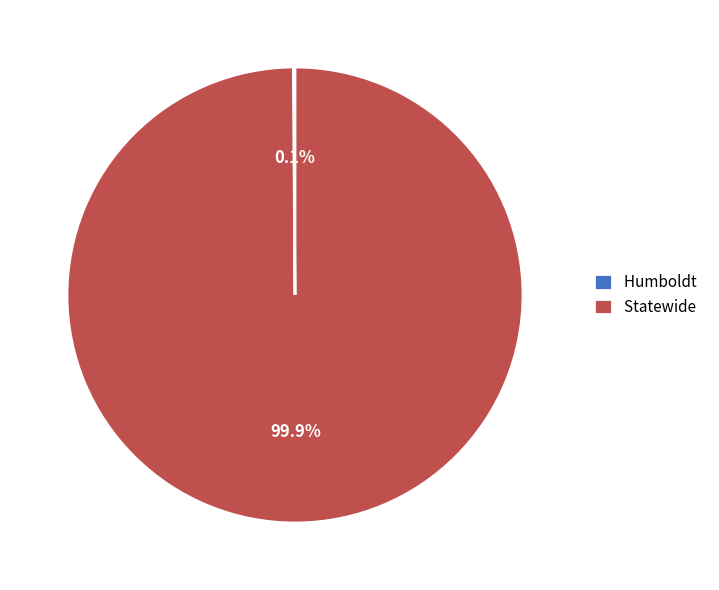

Which slice represents more than half of the pie?

Statewide